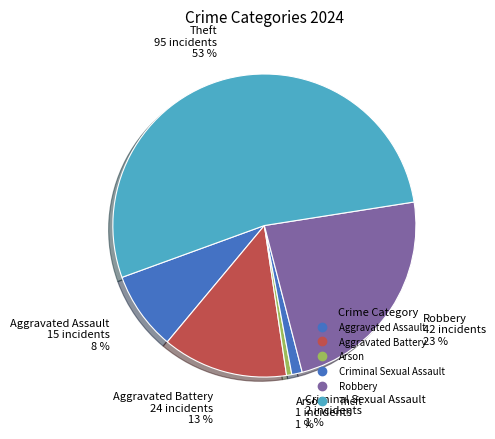

Rank the categories by value from lowest to highest.

Arson, Criminal Sexual Assault, Aggravated Assault, Aggravated Battery, Robbery, Theft